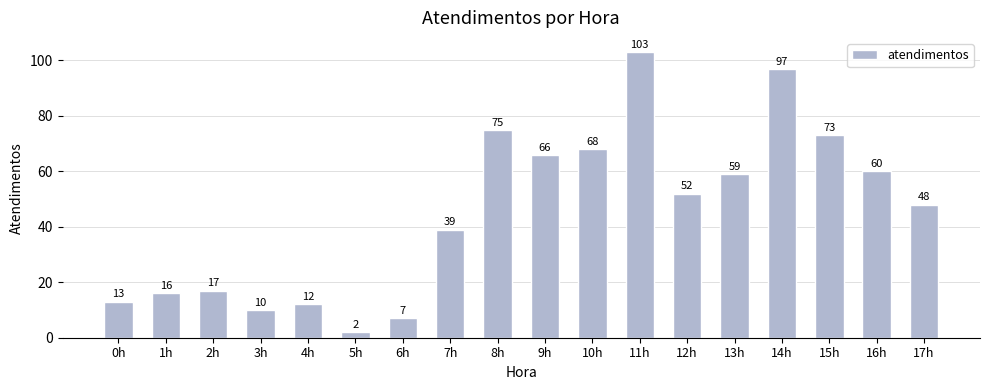

Where is the data nearest to the value 52?

12h